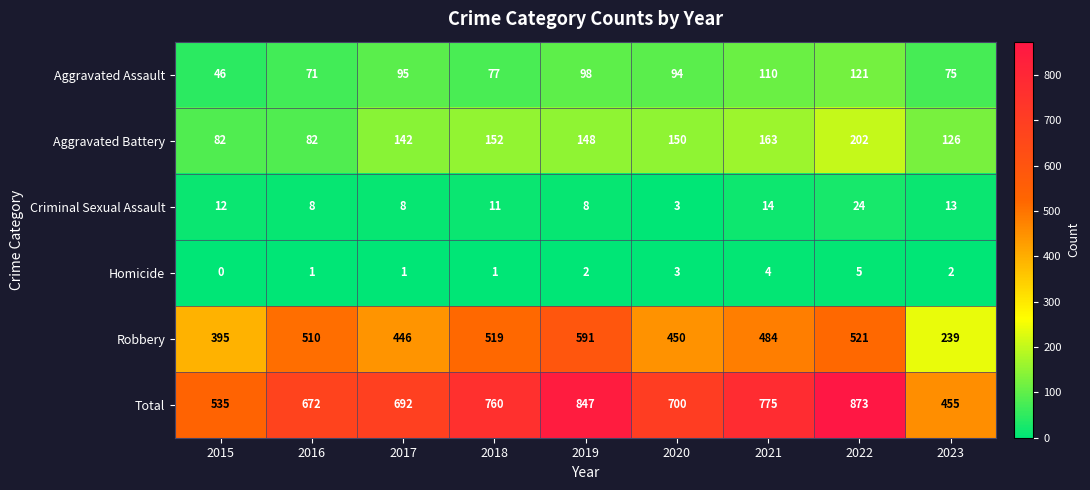

Rank the series at 2017 from highest to lowest value.

Total, Robbery, Aggravated Battery, Aggravated Assault, Criminal Sexual Assault, Homicide